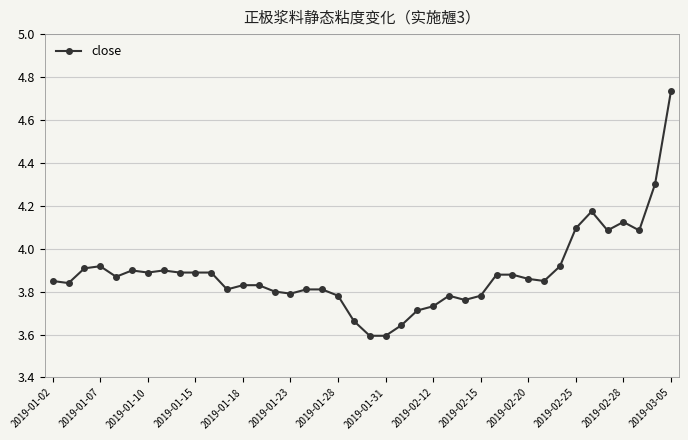

What is the difference between the maximum and minimum values?

1.1